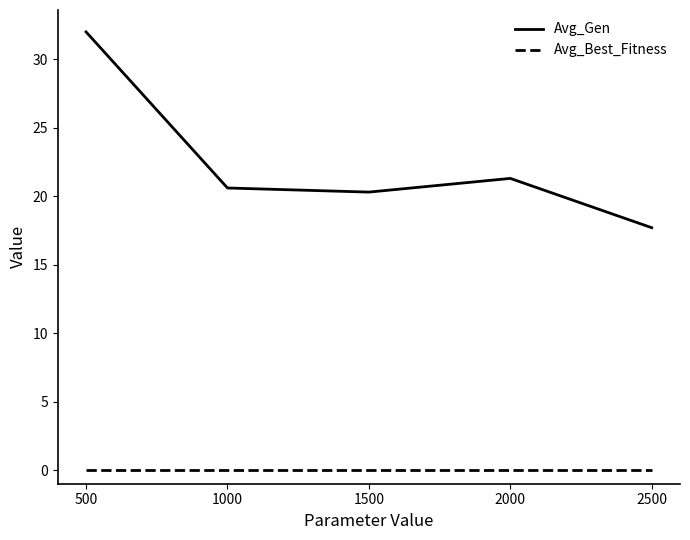

Which series changed the most between 500 and 1000?

Avg_Gen